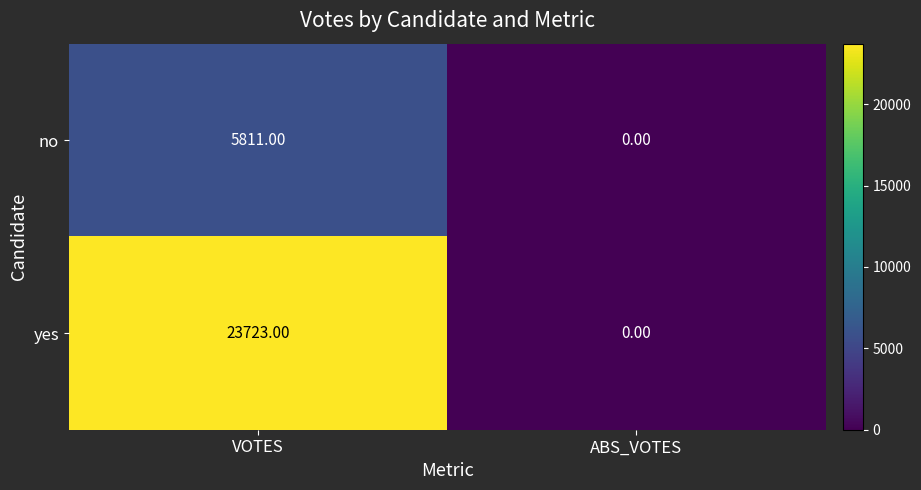

At which label is yes closest to 11861?

ABS_VOTES